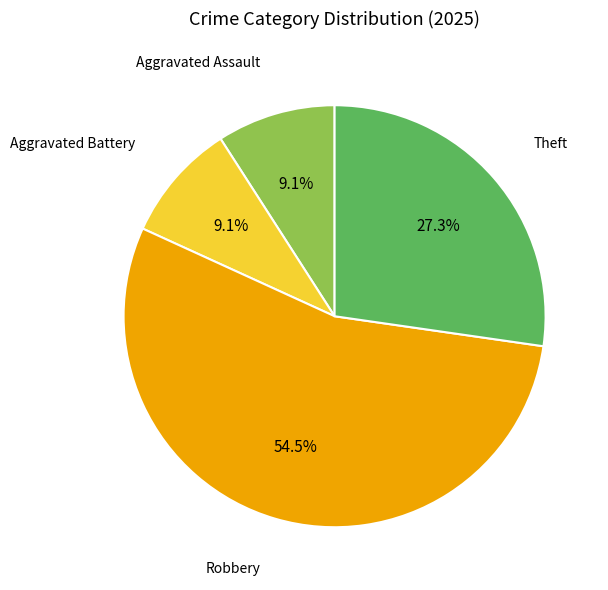

What percentage is NOT represented by Robbery?

45.5%